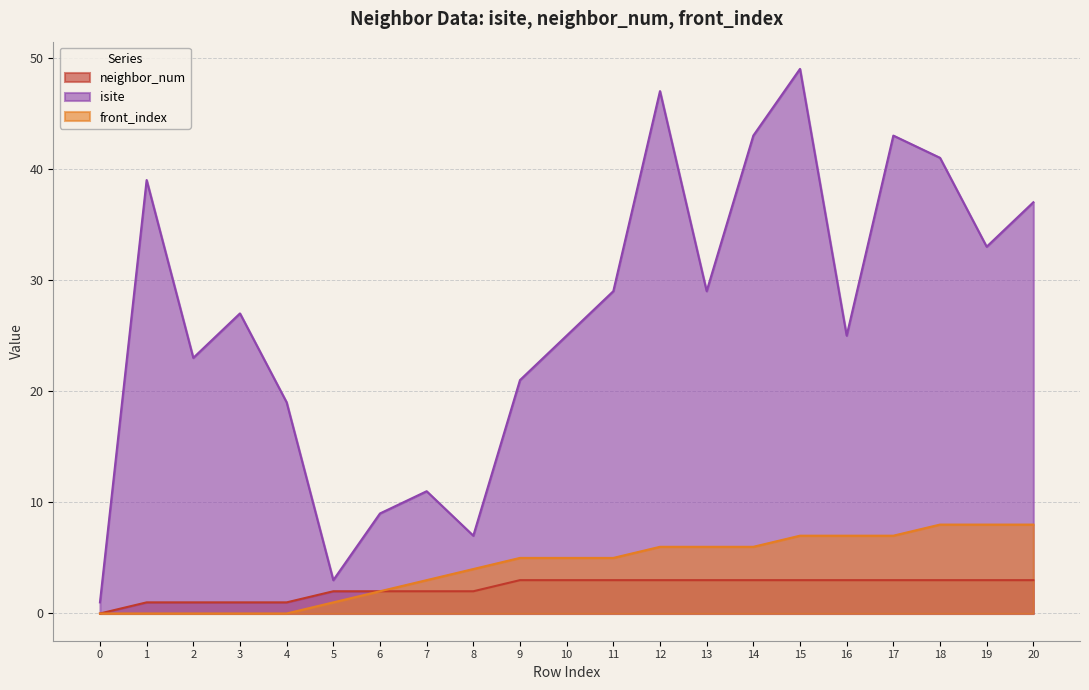

Between 5 and 7, which series saw the biggest shift?

isite